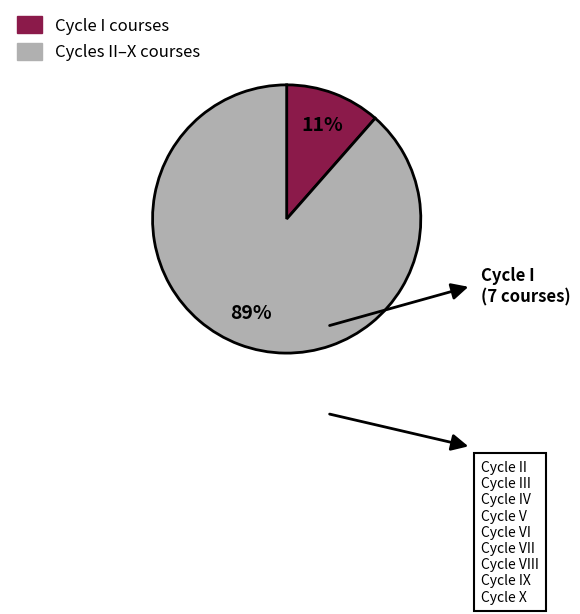

Is there any slice that represents more than half of the pie?

Yes